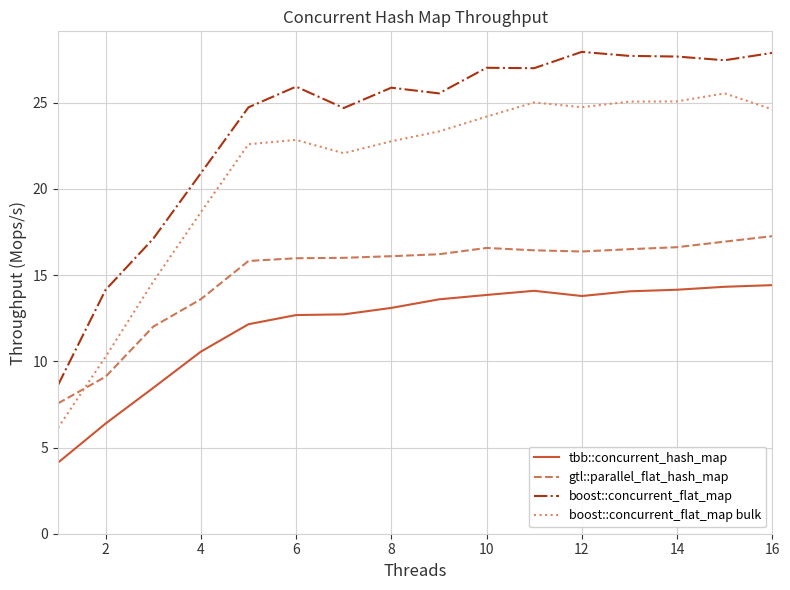

What is the difference between the maximum and minimum values in the tbb::concurrent_hash_map series?

10.3